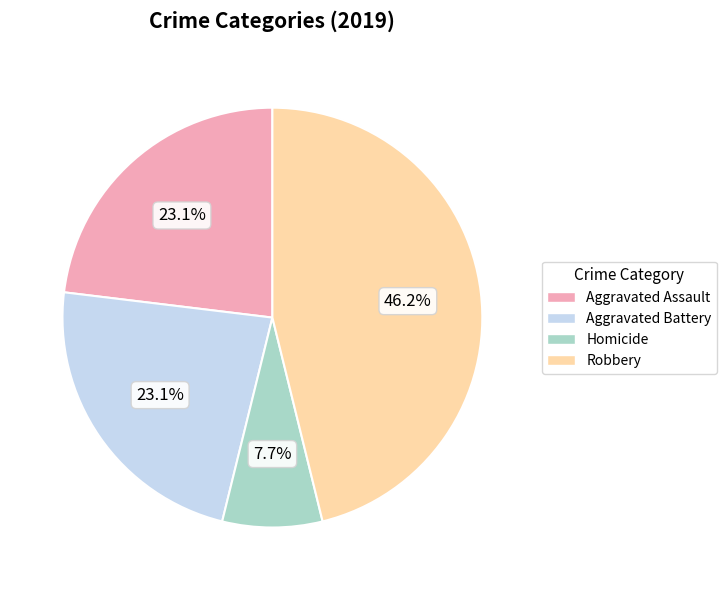

To the nearest percent, what is the average slice percentage?

25%